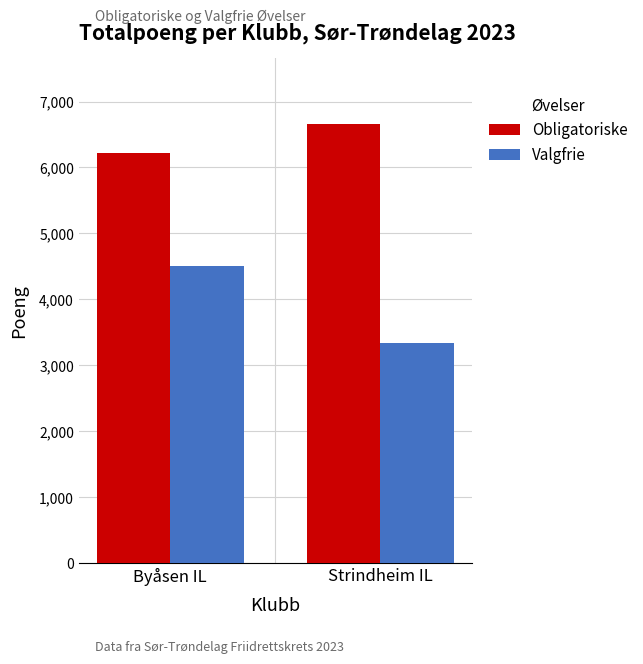

How many values in the Valgfrie series are below 4511?

1